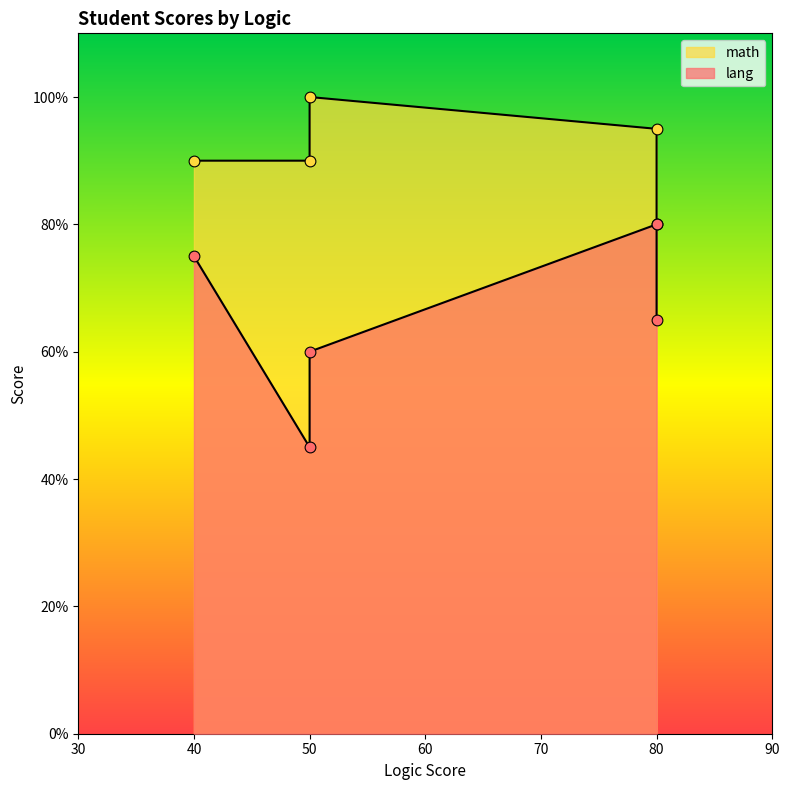

What are all the series names shown in the legend?

lang, math